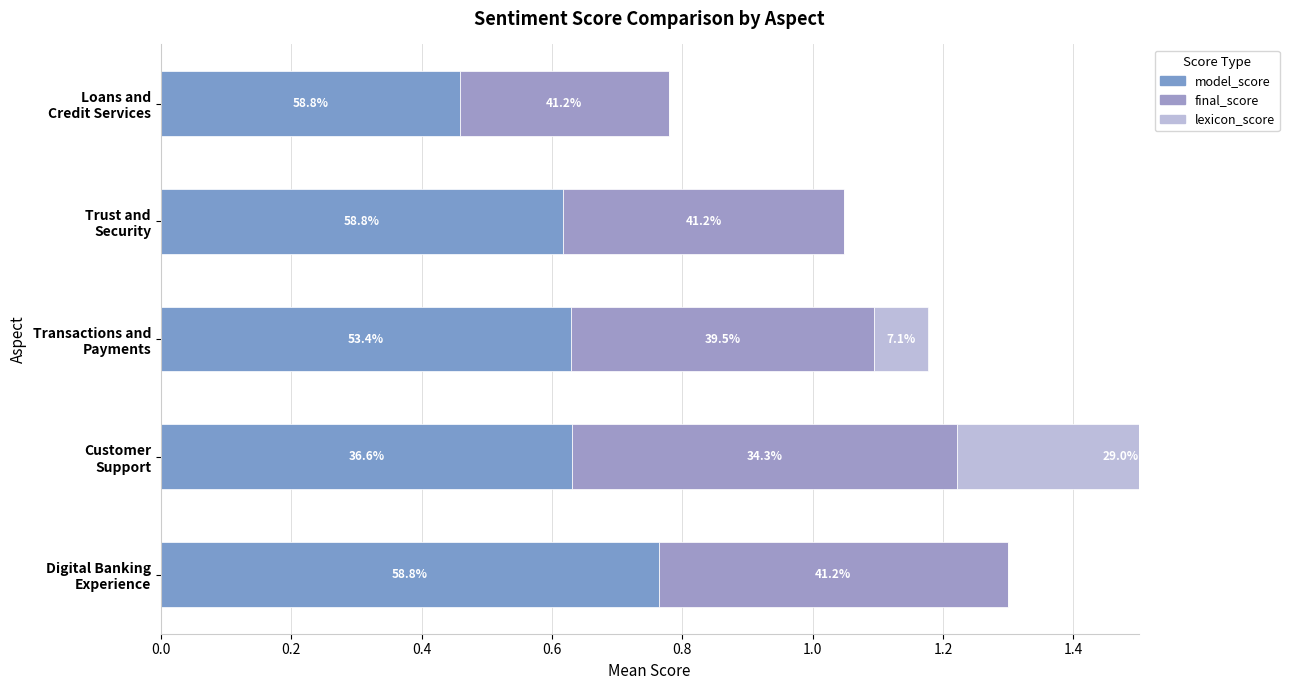

Reading left to right, list all the values displayed in this chart.

model_score: 0.8	0.6	0.6	0.6	0.5
final_score: 0.5	0.6	0.5	0.4	0.3
lexicon_score: 0.0	0.5	0.1	0.0	0.0